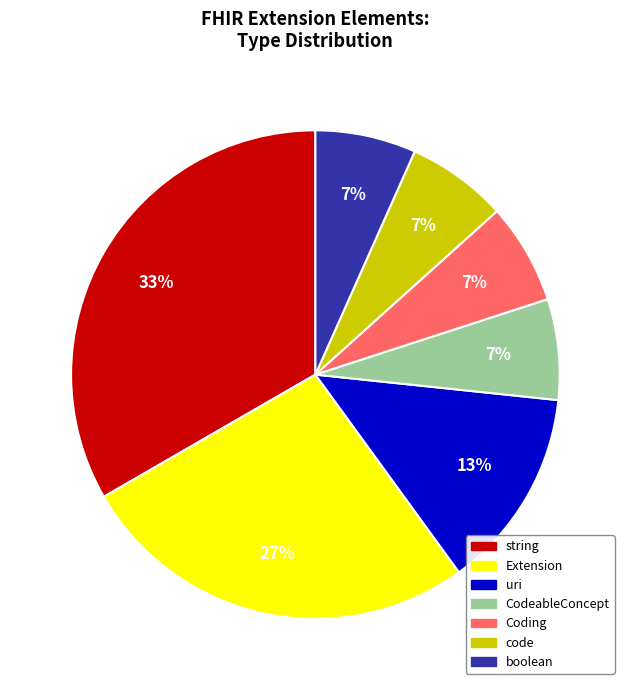

Count the number of slices in the pie.

7